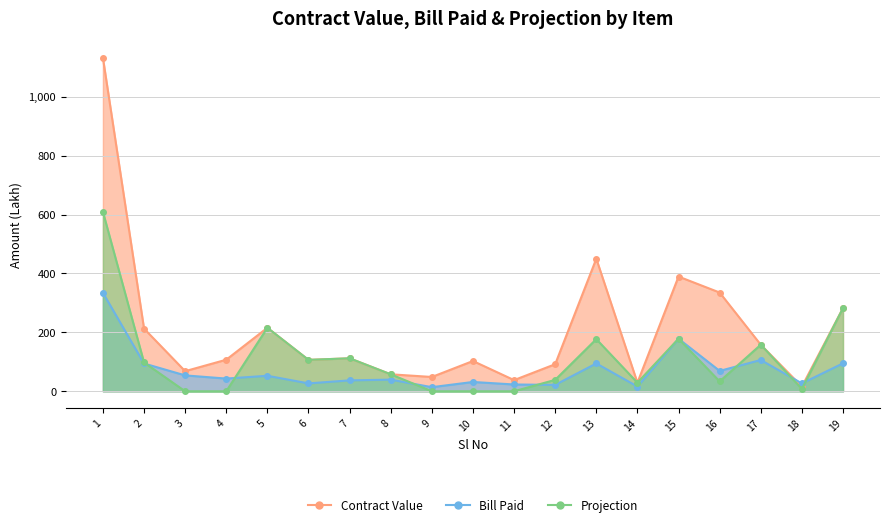

Reading left to right, extract all data points from this chart.

Contract Value: 1132.5	212.9	68.3	107.2	215.7	106.7	112.0	57.7	48.6	102.8	37.9	92.0	450.2	29.2	389.6	335.3	158.1	16.1	282.5
Bill Paid: 334.5	94.3	53.9	43.2	52.6	26.8	37.0	39.5	13.9	31.6	23.1	21.8	94.5	16.1	178.5	69.2	106.3	26.7	95.0
Projection: 609.6	97.9	0.0	0.0	215.7	106.7	112.0	57.7	0.0	0.0	0.0	38.8	177.1	29.2	178.5	33.5	158.1	8.0	282.5